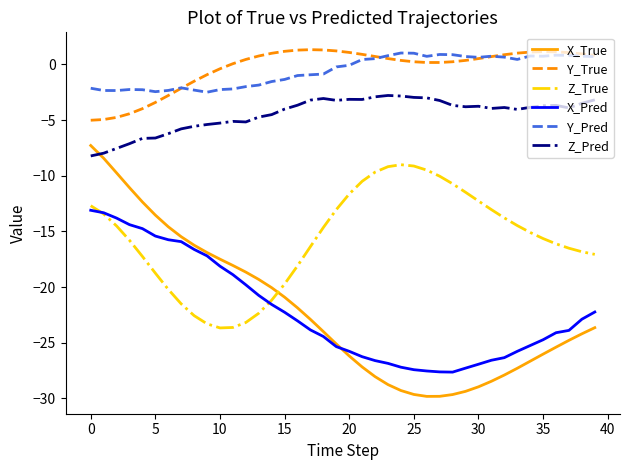

Which series has the largest total across all categories?

Y_True